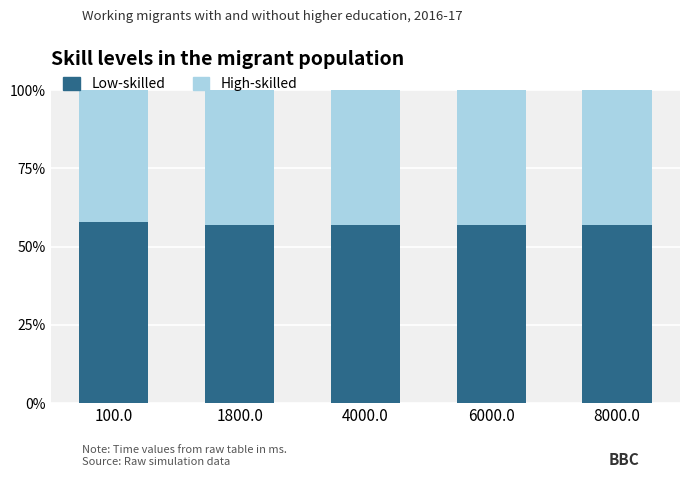

Are the bars horizontal?

No